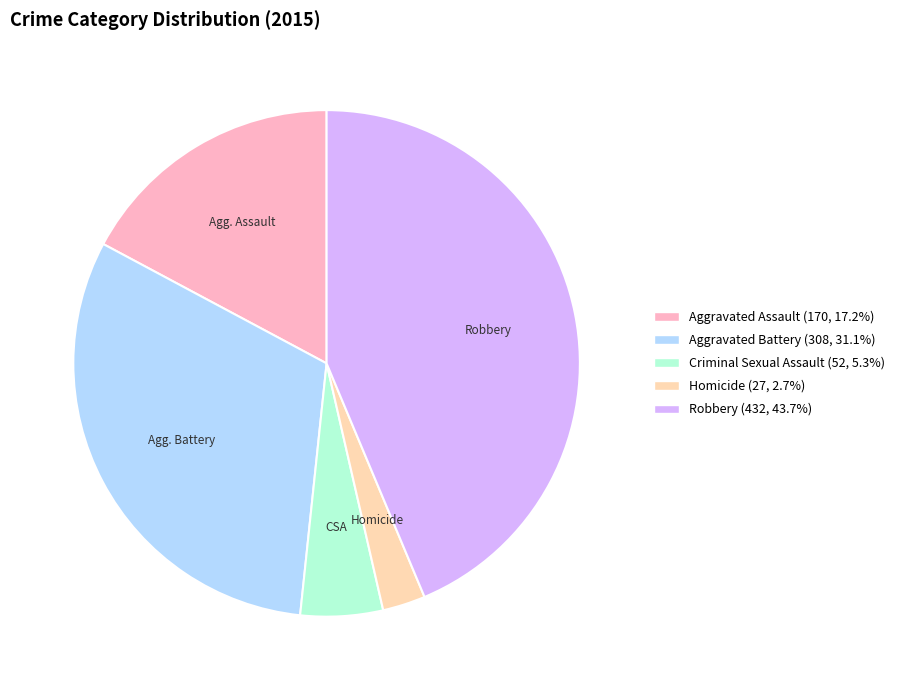

Which has a higher value, Homicide or Robbery?

Robbery